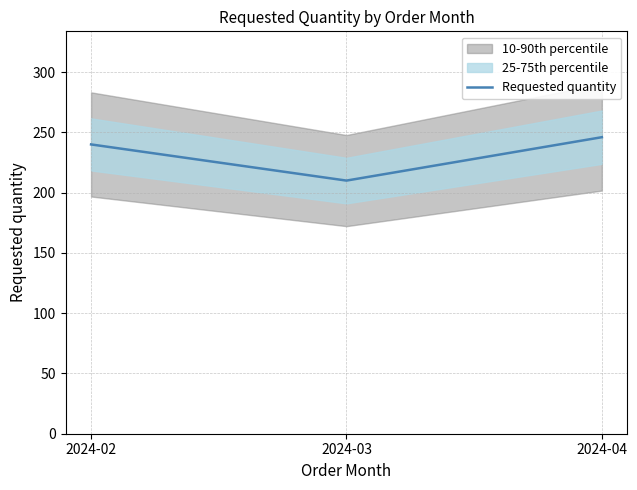

At which label is the value closest to 228?

2024-02